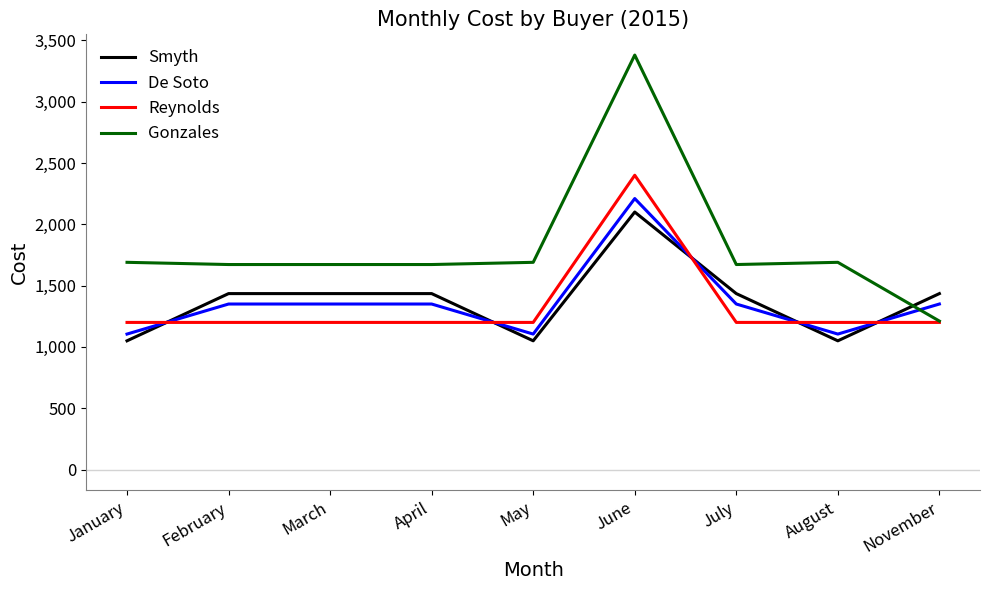

What is the minimum value for De Soto?

1105